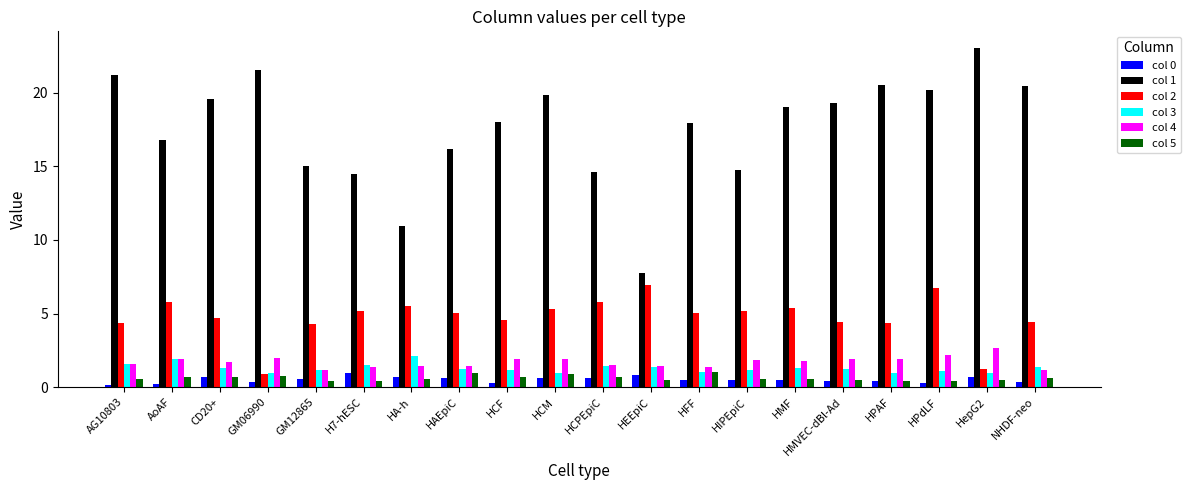

What are all the series names shown in the legend?

col 0, col 1, col 2, col 3, col 4, col 5